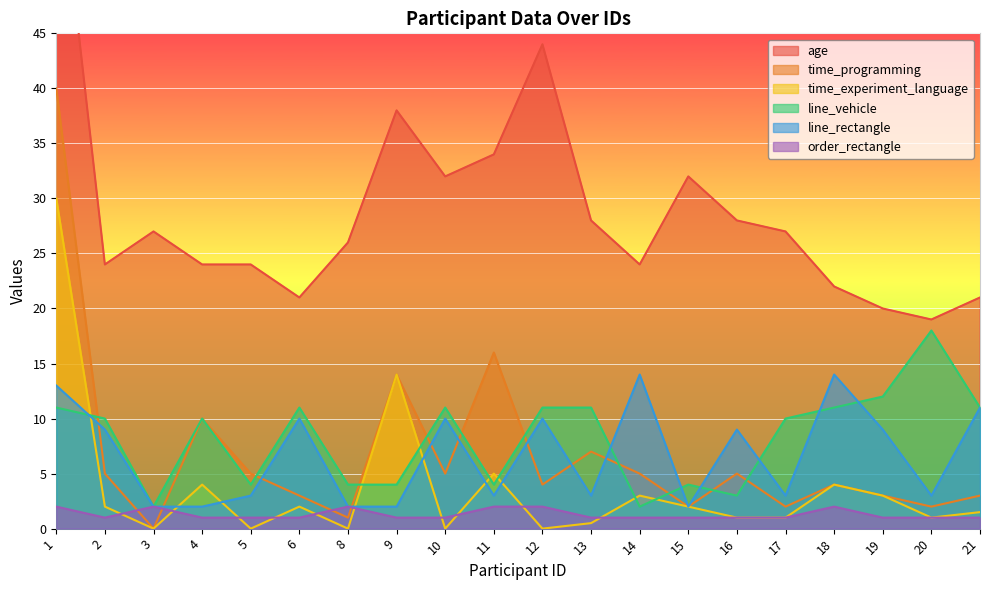

Rank the series at 16 from lowest to highest value.

time_experiment_language, order_rectangle, line_vehicle, time_programming, line_rectangle, age